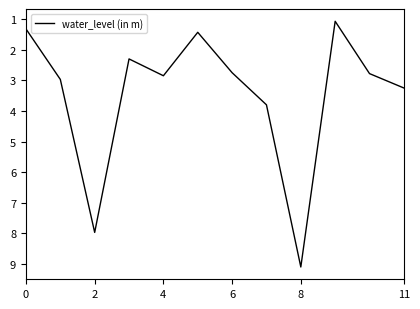

What is the smallest value displayed?

1.1